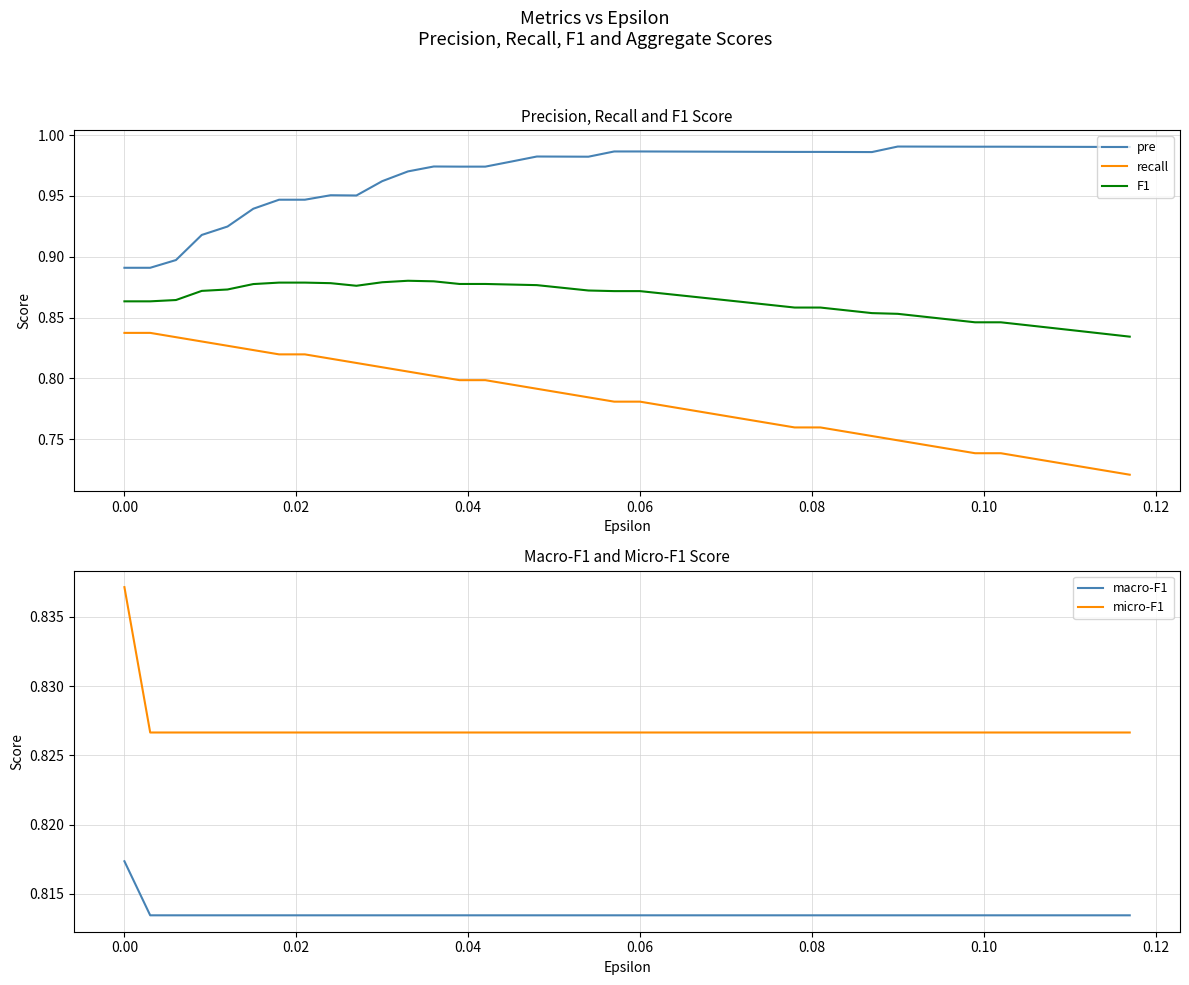

True or false: recall and pre cross at least once.

False